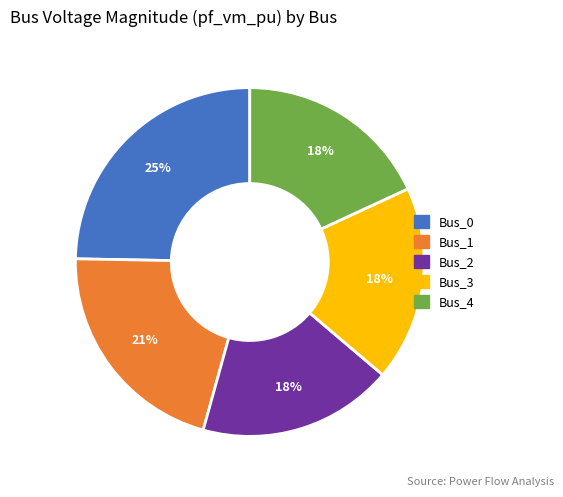

To the nearest percent, what percentage of the pie is Bus_0?

25%